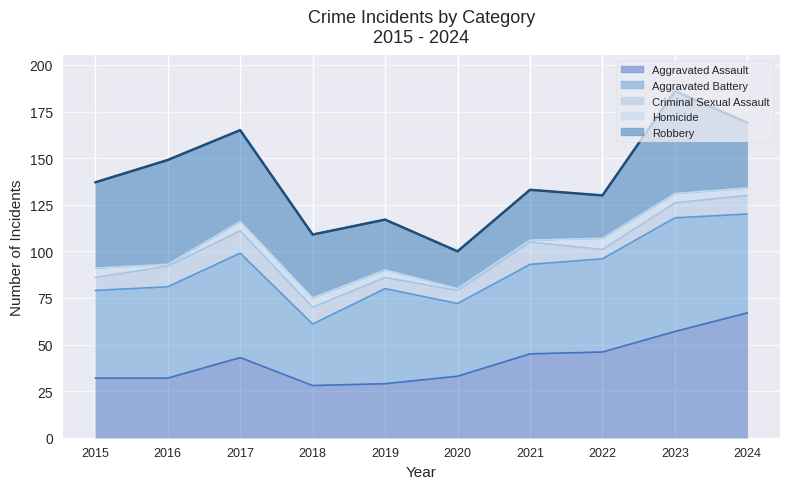

Reading left to right, what are all the values shown in this chart?

2015=137	2016=149	2017=165	2018=109	2019=117	2020=100	2021=133	2022=130	2023=186	2024=169